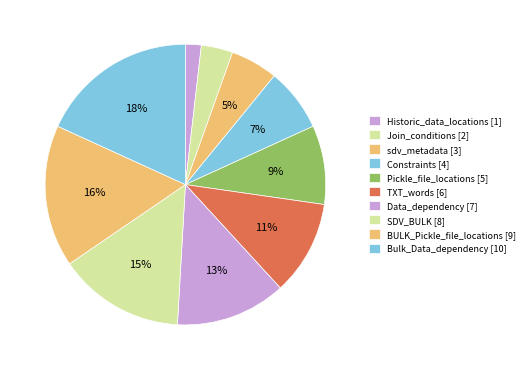

How many slices are in this pie chart?

10